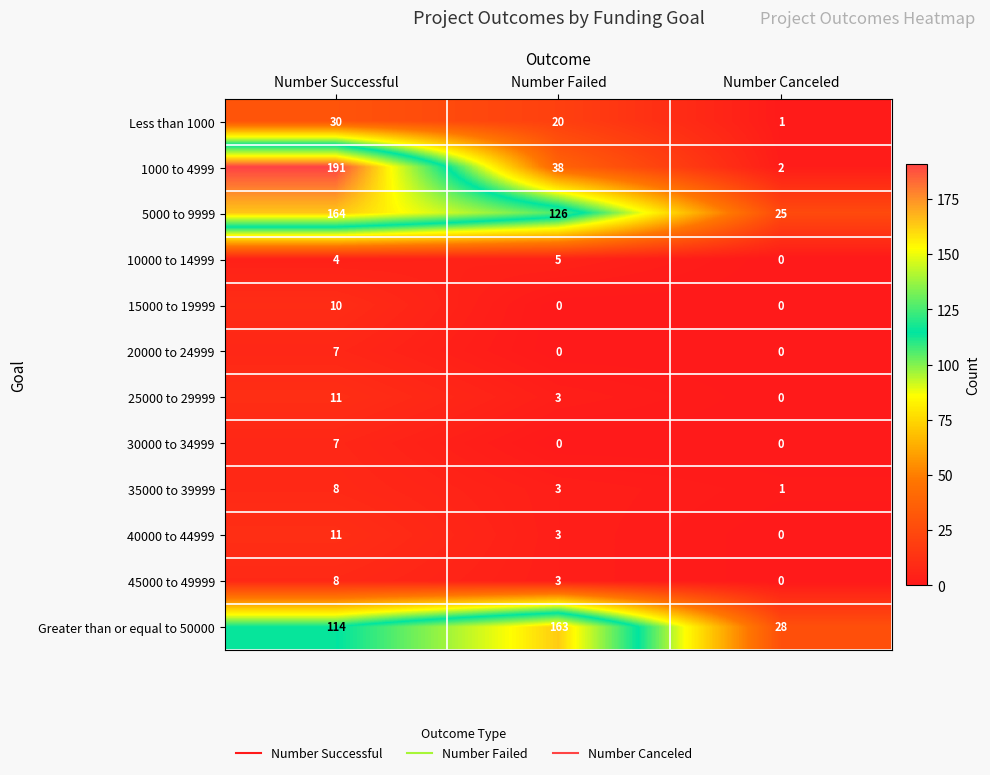

What is the sum of the 20000 to 24999 values at Number Canceled and Number Successful?

7